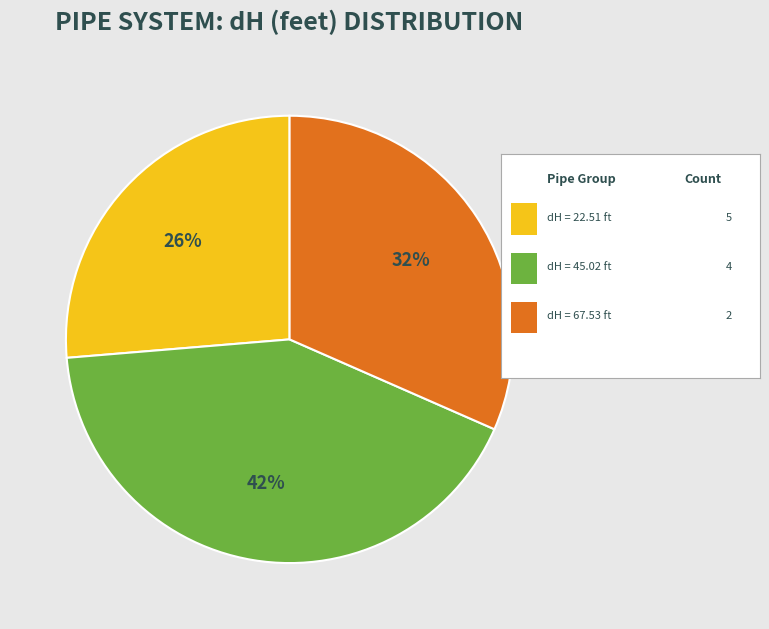

Is there any slice that represents more than half of the pie?

No